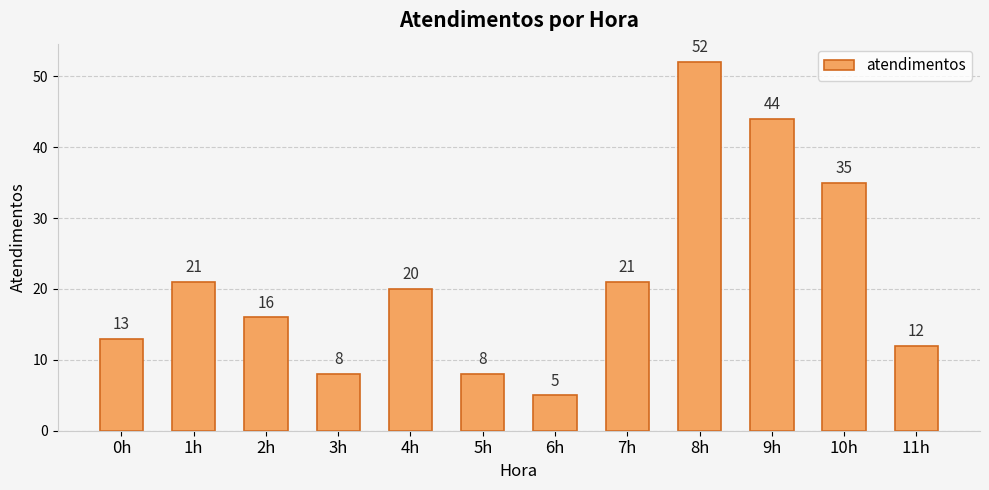

How many series are shown in this chart?

1